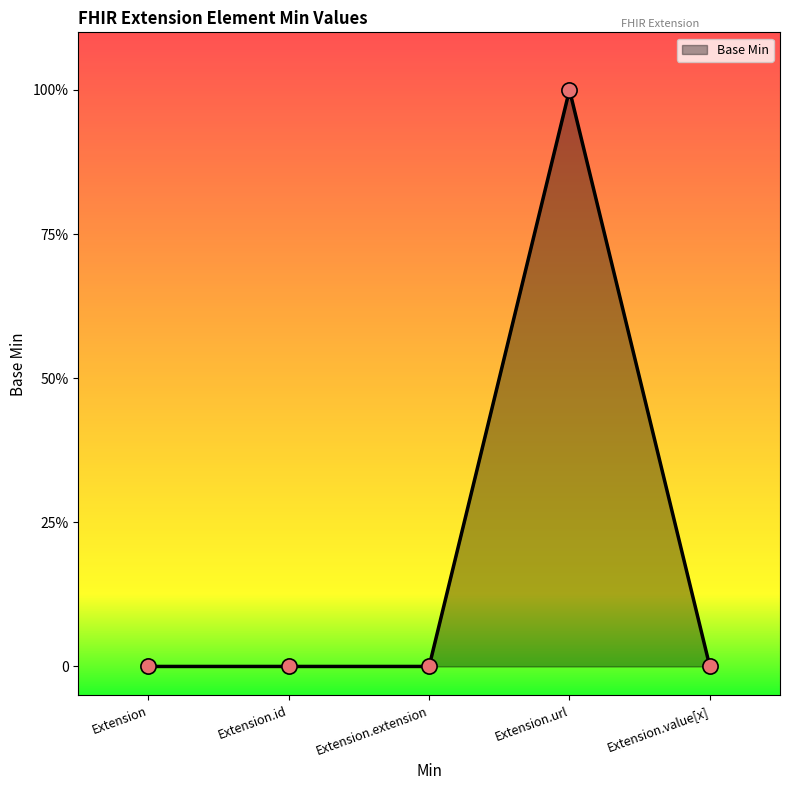

What is the change in value from Extension.url to Extension.value[x]?

-1